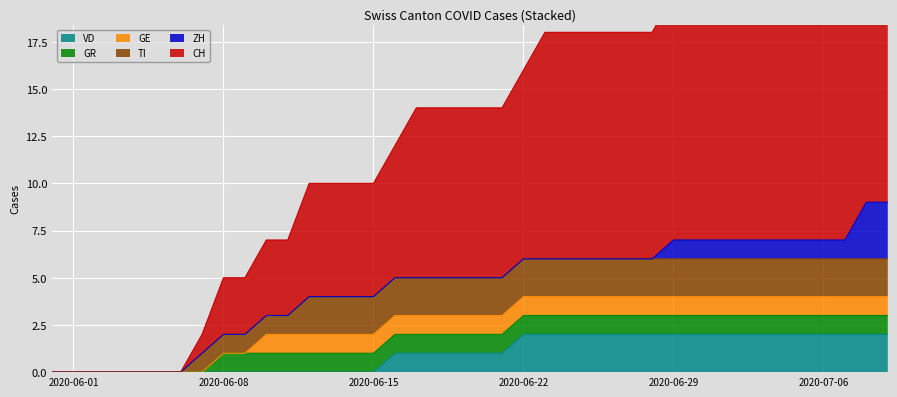

Reading left to right, extract all data points from this chart.

CH: 2020-05-31=0	2020-06-01=0	2020-06-02=0	2020-06-03=0	2020-06-04=0	2020-06-05=0	2020-06-06=0	2020-06-07=1	2020-06-08=3	2020-06-09=3	2020-06-10=4	2020-06-11=4	2020-06-12=6	2020-06-13=6	2020-06-14=6	2020-06-15=6	2020-06-16=7	2020-06-17=9	2020-06-18=9	2020-06-19=9	2020-06-20=9	2020-06-21=9	2020-06-22=10	2020-06-23=12	2020-06-24=12	2020-06-25=12	2020-06-26=12	2020-06-27=12	2020-06-28=12	2020-06-29=13	2020-06-30=13	2020-07-01=13	2020-07-02=13	2020-07-03=13	2020-07-04=13	2020-07-05=13	2020-07-06=14	2020-07-07=14	2020-07-08=16	2020-07-09=16
ZH: 2020-05-31=0	2020-06-01=0	2020-06-02=0	2020-06-03=0	2020-06-04=0	2020-06-05=0	2020-06-06=0	2020-06-07=0	2020-06-08=0	2020-06-09=0	2020-06-10=0	2020-06-11=0	2020-06-12=0	2020-06-13=0	2020-06-14=0	2020-06-15=0	2020-06-16=0	2020-06-17=0	2020-06-18=0	2020-06-19=0	2020-06-20=0	2020-06-21=0	2020-06-22=0	2020-06-23=0	2020-06-24=0	2020-06-25=0	2020-06-26=0	2020-06-27=0	2020-06-28=0	2020-06-29=1	2020-06-30=1	2020-07-01=1	2020-07-02=1	2020-07-03=1	2020-07-04=1	2020-07-05=1	2020-07-06=1	2020-07-07=1	2020-07-08=3	2020-07-09=3
GE: 2020-05-31=0	2020-06-01=0	2020-06-02=0	2020-06-03=0	2020-06-04=0	2020-06-05=0	2020-06-06=0	2020-06-07=0	2020-06-08=0	2020-06-09=0	2020-06-10=1	2020-06-11=1	2020-06-12=1	2020-06-13=1	2020-06-14=1	2020-06-15=1	2020-06-16=1	2020-06-17=1	2020-06-18=1	2020-06-19=1	2020-06-20=1	2020-06-21=1	2020-06-22=1	2020-06-23=1	2020-06-24=1	2020-06-25=1	2020-06-26=1	2020-06-27=1	2020-06-28=1	2020-06-29=1	2020-06-30=1	2020-07-01=1	2020-07-02=1	2020-07-03=1	2020-07-04=1	2020-07-05=1	2020-07-06=1	2020-07-07=1	2020-07-08=1	2020-07-09=1
GR: 2020-05-31=0	2020-06-01=0	2020-06-02=0	2020-06-03=0	2020-06-04=0	2020-06-05=0	2020-06-06=0	2020-06-07=0	2020-06-08=1	2020-06-09=1	2020-06-10=1	2020-06-11=1	2020-06-12=1	2020-06-13=1	2020-06-14=1	2020-06-15=1	2020-06-16=1	2020-06-17=1	2020-06-18=1	2020-06-19=1	2020-06-20=1	2020-06-21=1	2020-06-22=1	2020-06-23=1	2020-06-24=1	2020-06-25=1	2020-06-26=1	2020-06-27=1	2020-06-28=1	2020-06-29=1	2020-06-30=1	2020-07-01=1	2020-07-02=1	2020-07-03=1	2020-07-04=1	2020-07-05=1	2020-07-06=1	2020-07-07=1	2020-07-08=1	2020-07-09=1
TI: 2020-05-31=0	2020-06-01=0	2020-06-02=0	2020-06-03=0	2020-06-04=0	2020-06-05=0	2020-06-06=0	2020-06-07=1	2020-06-08=1	2020-06-09=1	2020-06-10=1	2020-06-11=1	2020-06-12=2	2020-06-13=2	2020-06-14=2	2020-06-15=2	2020-06-16=2	2020-06-17=2	2020-06-18=2	2020-06-19=2	2020-06-20=2	2020-06-21=2	2020-06-22=2	2020-06-23=2	2020-06-24=2	2020-06-25=2	2020-06-26=2	2020-06-27=2	2020-06-28=2	2020-06-29=2	2020-06-30=2	2020-07-01=2	2020-07-02=2	2020-07-03=2	2020-07-04=2	2020-07-05=2	2020-07-06=2	2020-07-07=2	2020-07-08=2	2020-07-09=2
VD: 2020-05-31=0	2020-06-01=0	2020-06-02=0	2020-06-03=0	2020-06-04=0	2020-06-05=0	2020-06-06=0	2020-06-07=0	2020-06-08=0	2020-06-09=0	2020-06-10=0	2020-06-11=0	2020-06-12=0	2020-06-13=0	2020-06-14=0	2020-06-15=0	2020-06-16=1	2020-06-17=1	2020-06-18=1	2020-06-19=1	2020-06-20=1	2020-06-21=1	2020-06-22=2	2020-06-23=2	2020-06-24=2	2020-06-25=2	2020-06-26=2	2020-06-27=2	2020-06-28=2	2020-06-29=2	2020-06-30=2	2020-07-01=2	2020-07-02=2	2020-07-03=2	2020-07-04=2	2020-07-05=2	2020-07-06=2	2020-07-07=2	2020-07-08=2	2020-07-09=2